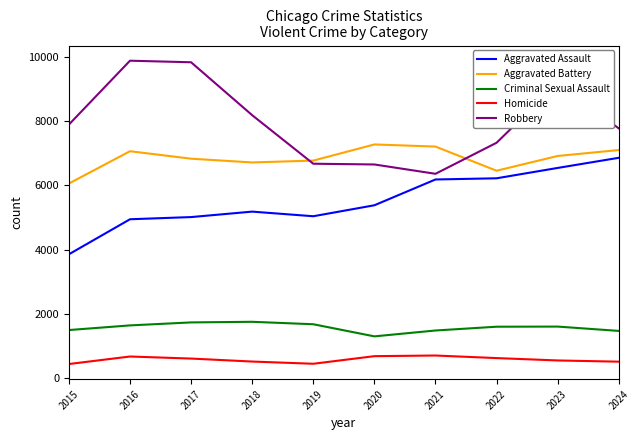

What is the difference between the maximum and minimum values in the Criminal Sexual Assault series?

454